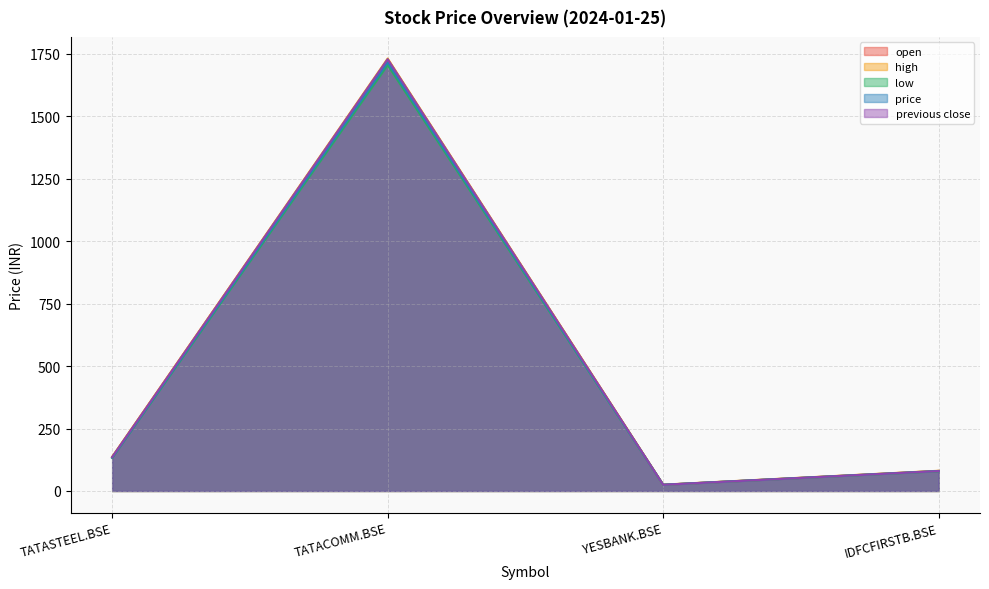

List the series in order of their peak value, lowest first.

low, price, open, previous close, high